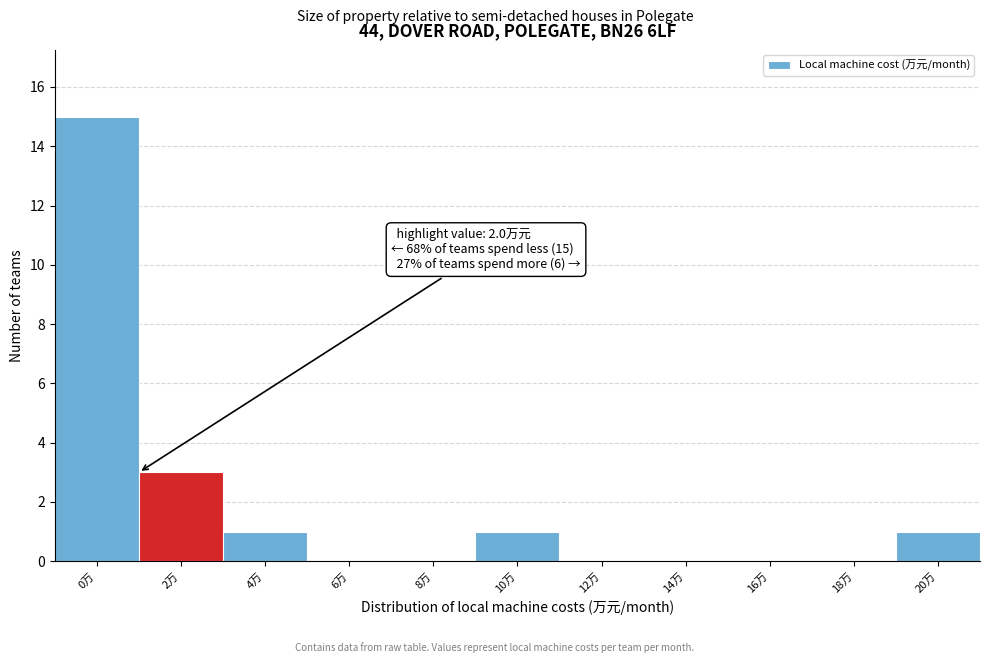

Reading left to right, transcribe all the data shown in this chart.

0万=15	2万=3	4万=1	6万=0	8万=0	10万=1	12万=0	14万=0	16万=0	18万=0	20万=1